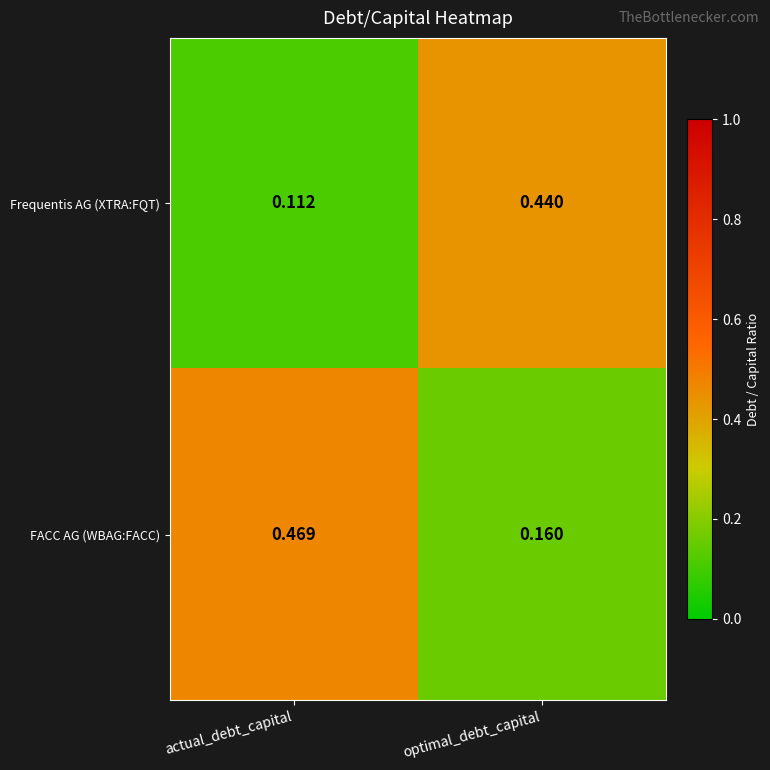

At which label is FACC AG (WBAG:FACC) closest to 0?

optimal_debt_capital